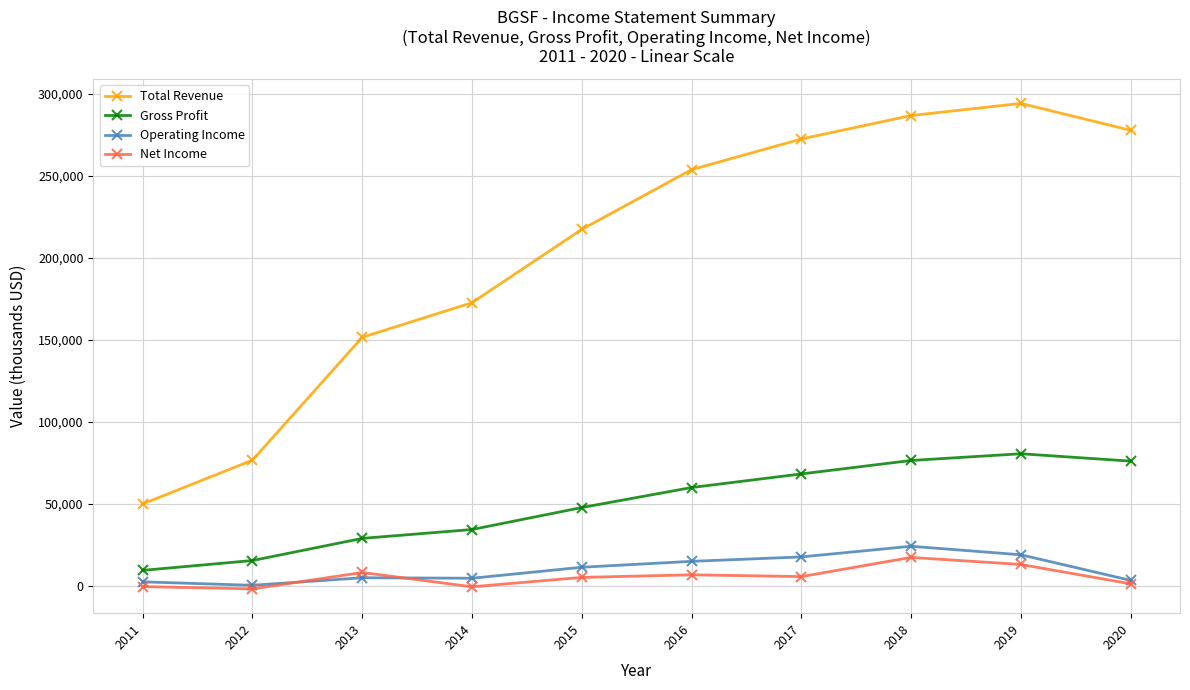

Which series has the largest range (max minus min)?

Total Revenue